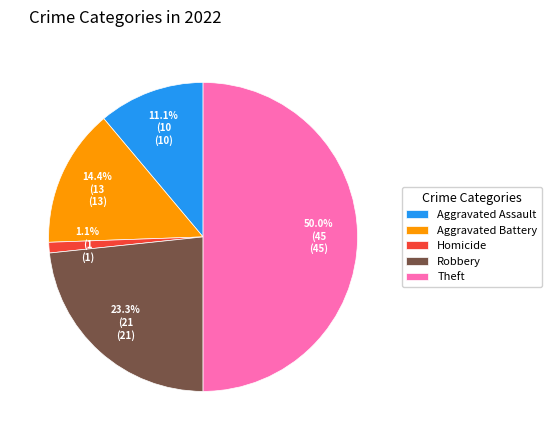

Is Aggravated Assault the majority of the pie?

No